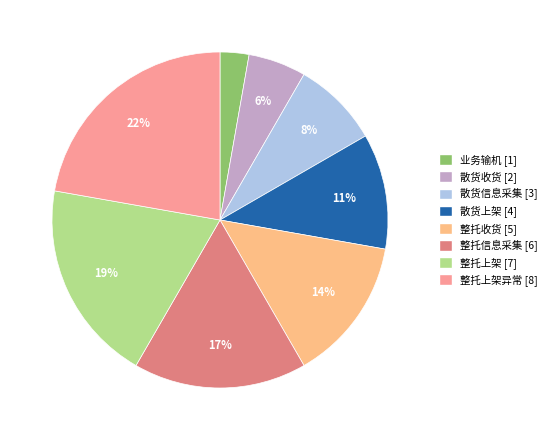

To the nearest percent, what is the difference between the largest and smallest slice percentages?

19%